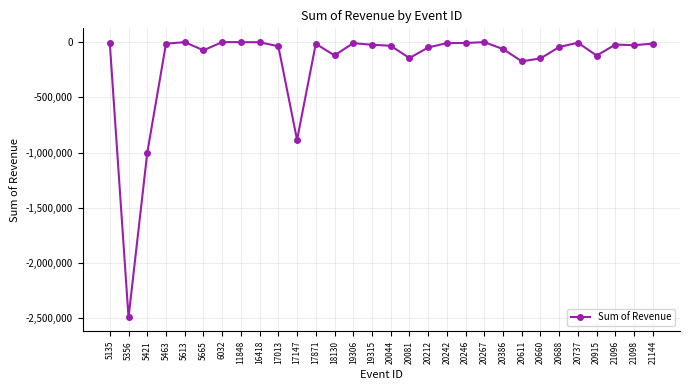

The value at 20081 is -144123.6. True or false?

True